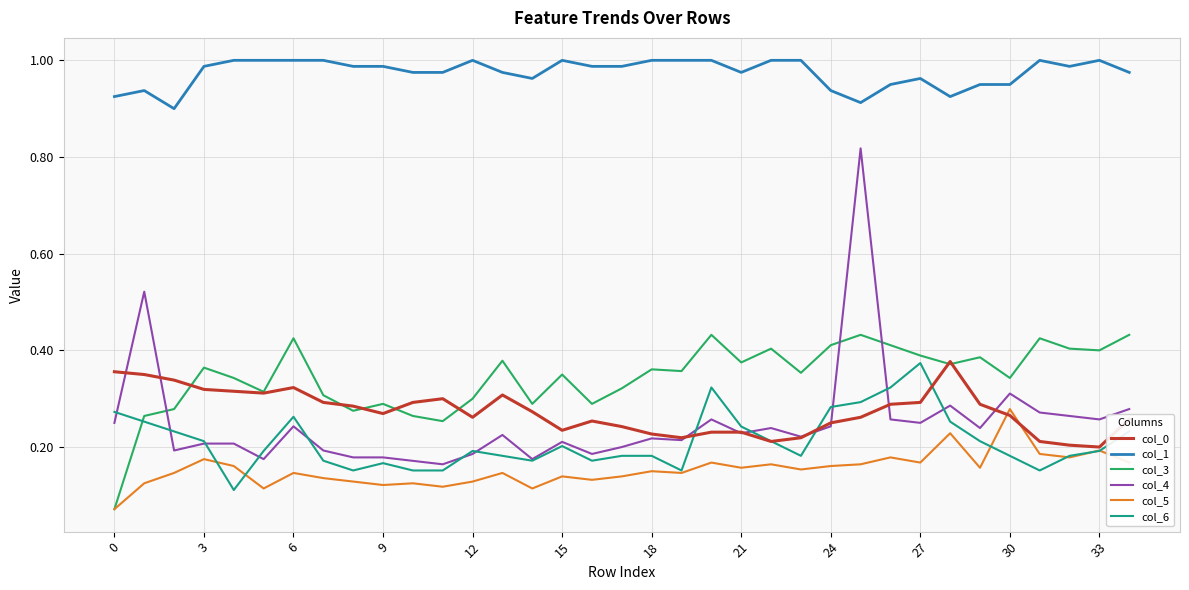

How many lines are shown in the chart?

6